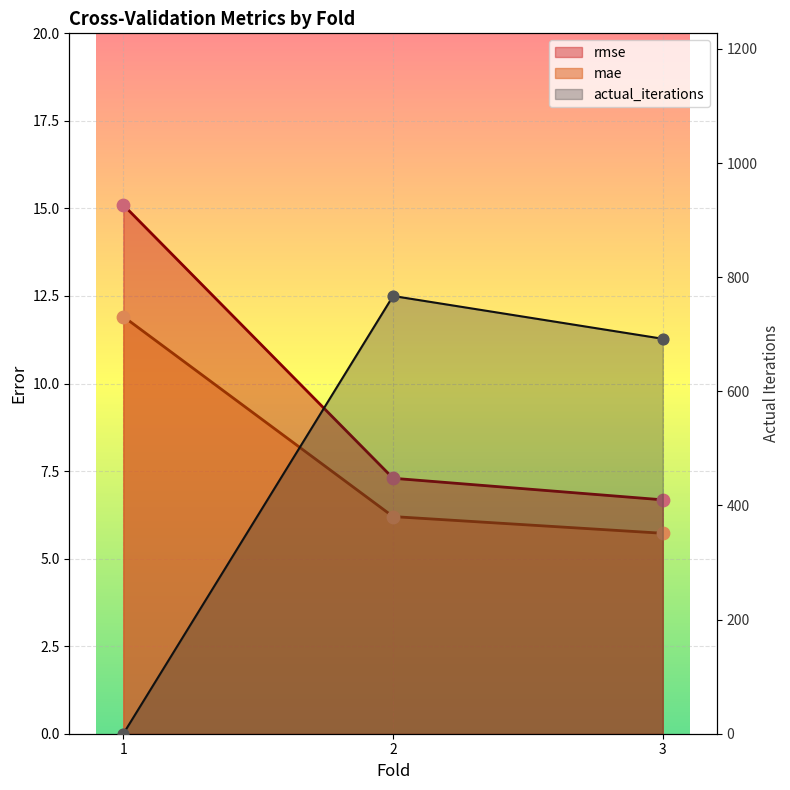

Which series has the largest Y range (max minus min)?

actual_iterations